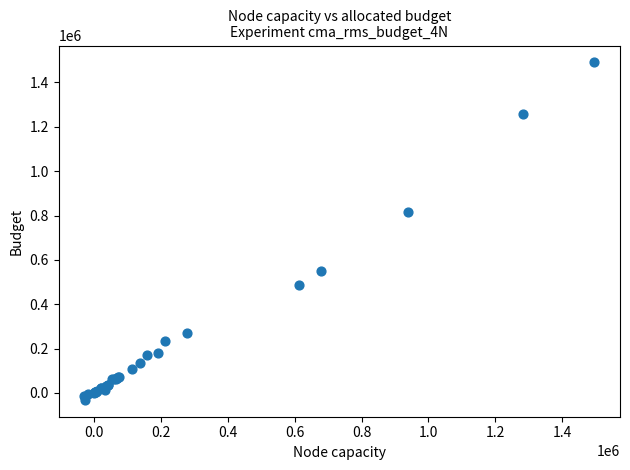

What Y value in the scatter plot is closest to 729560?

816909